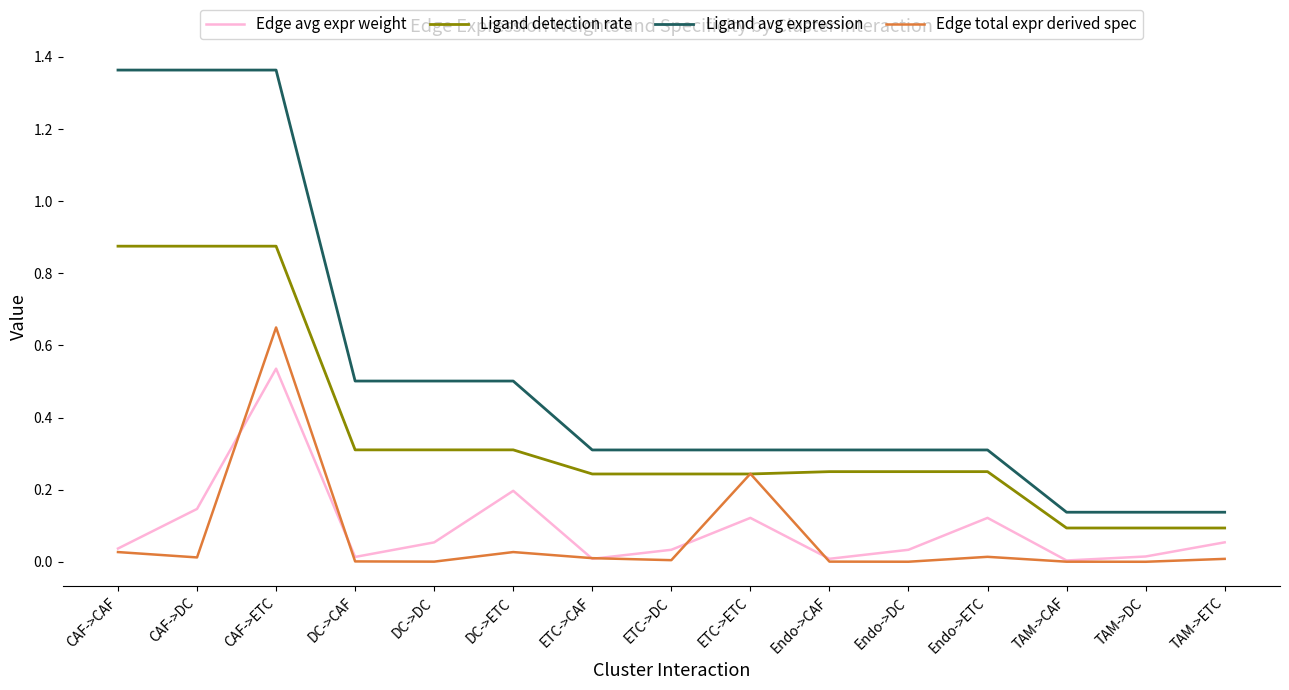

Which category has the highest value in the Edge avg expr weight series?

CAF->ETC